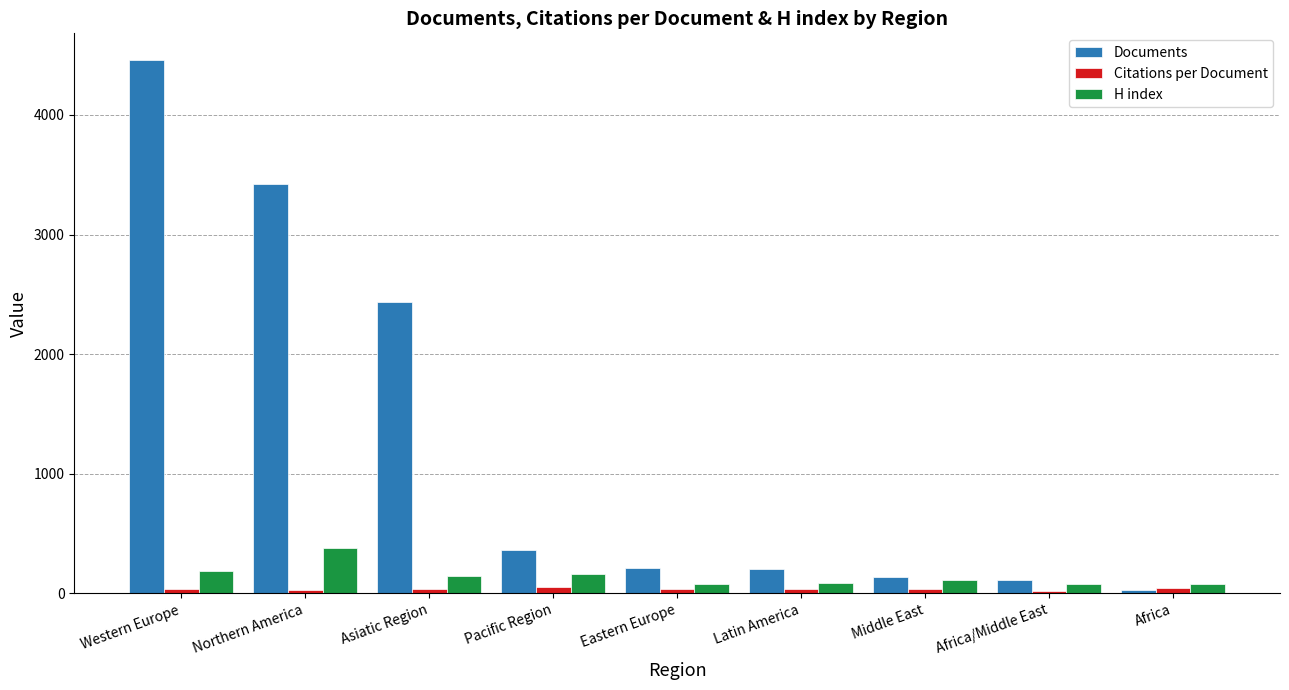

What is the difference between the maximum and minimum values in the Citations per Document series?

31.7